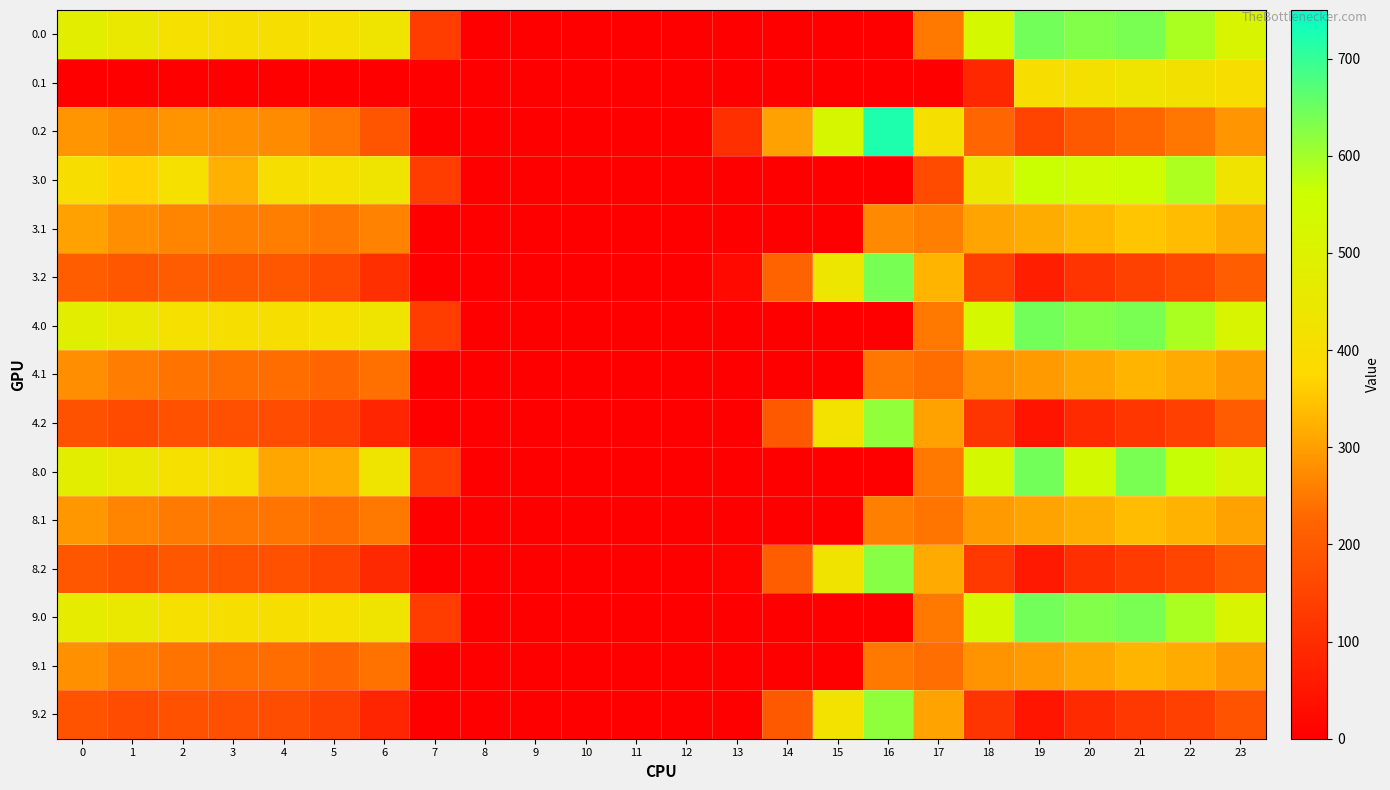

At how many categories does at least one series exceed 541?

5